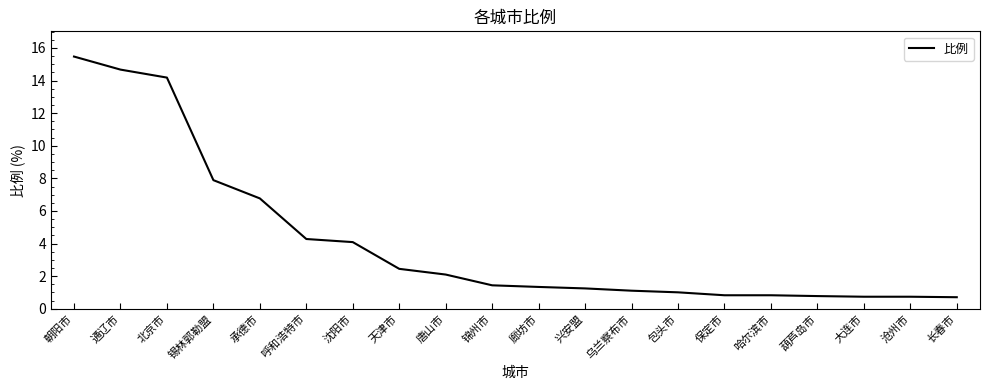

What position from the right is 唐山市?

12